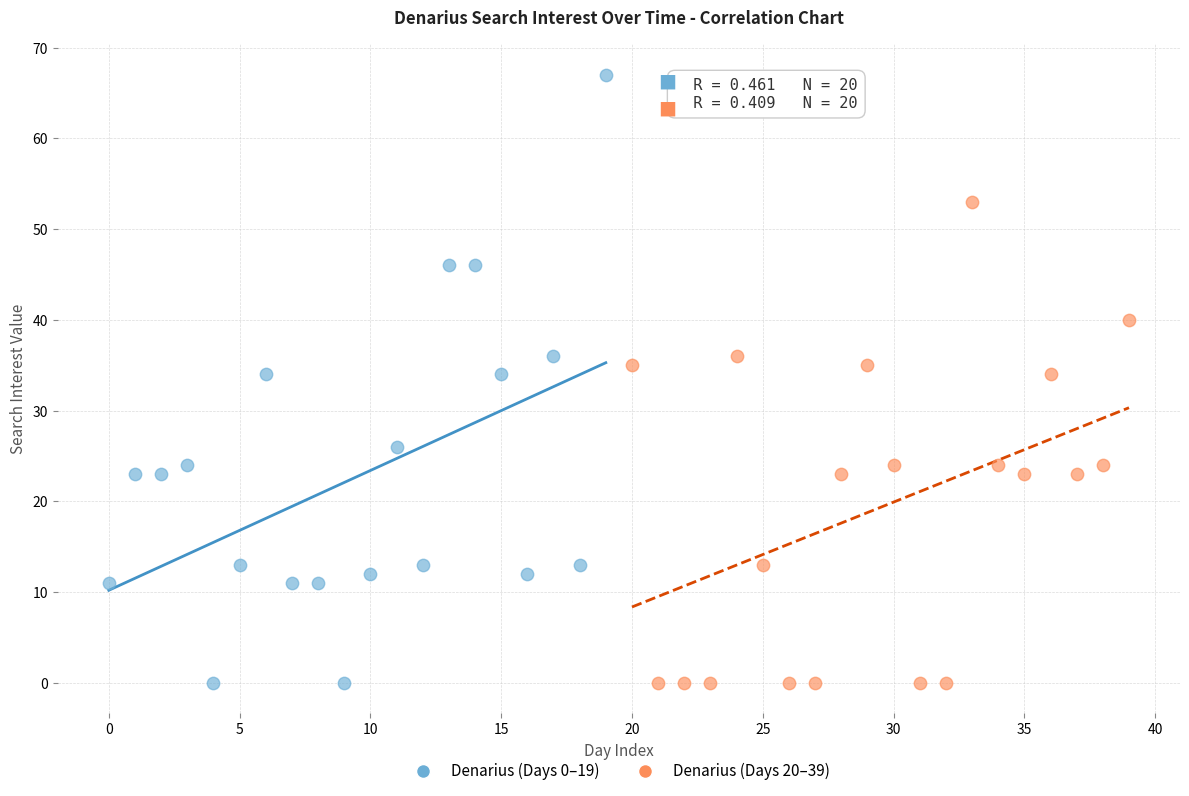

Which series contains the highest Y value?

Denarius (Days 0–19)